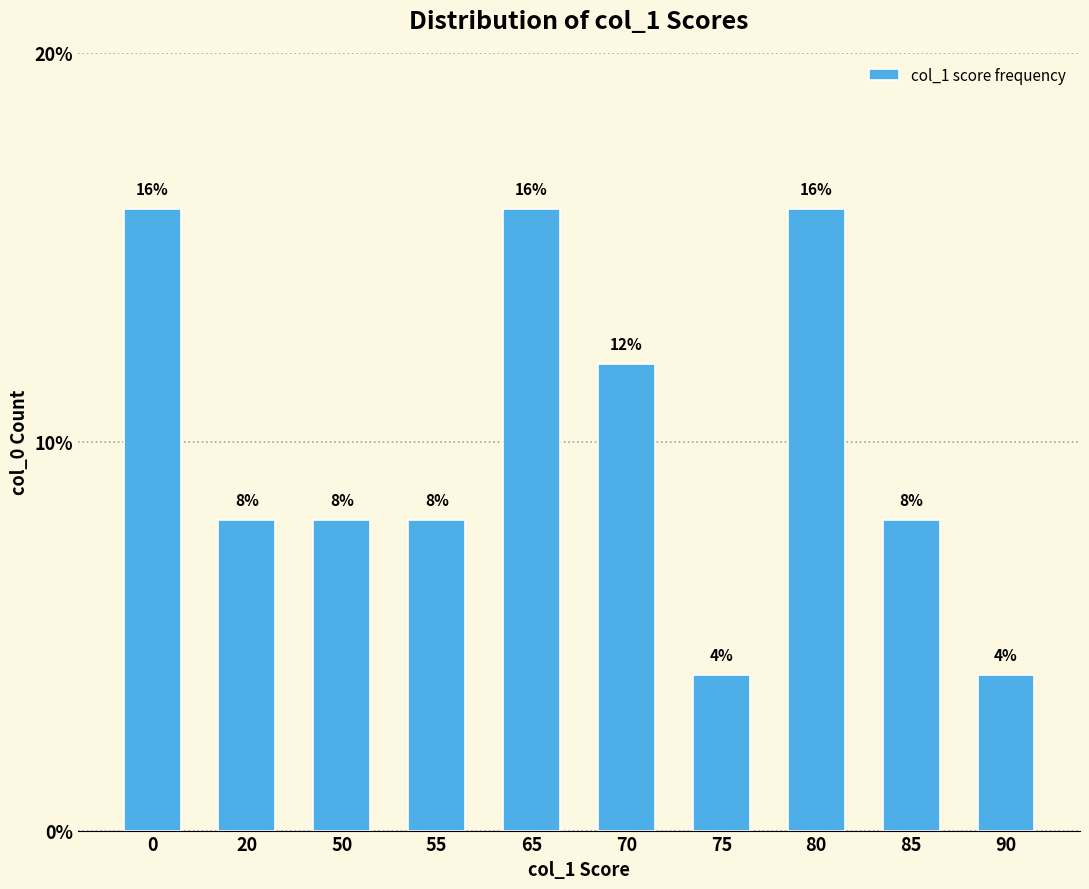

What value does the data have at 70, to the nearest 10?

10